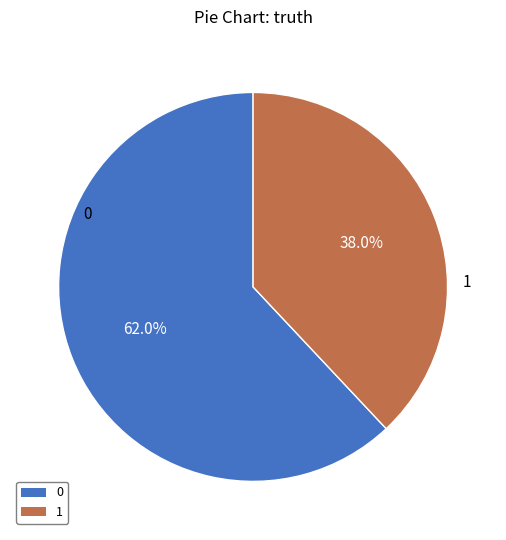

How much of the chart is everything except 0?

38.0%